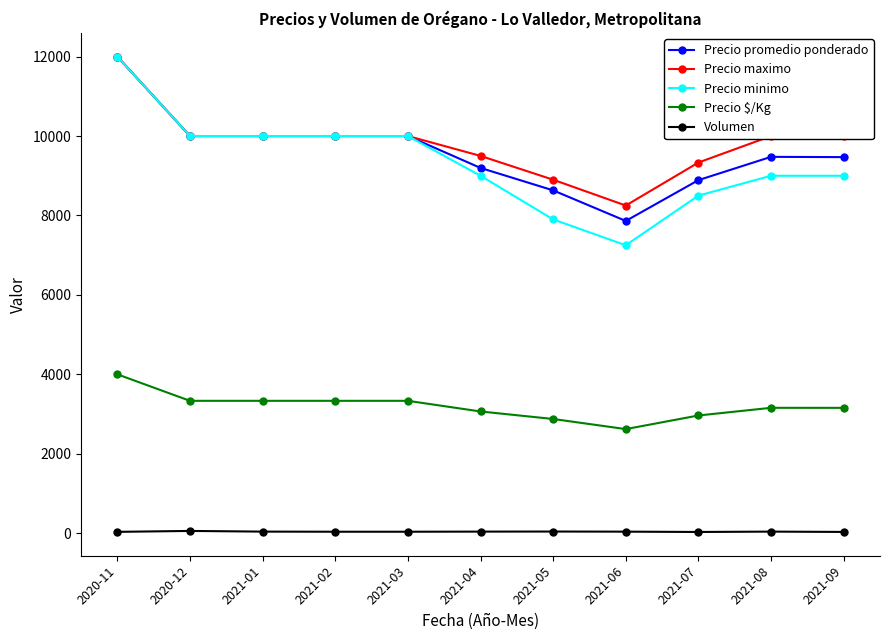

Which series has the largest total across all categories?

Precio maximo